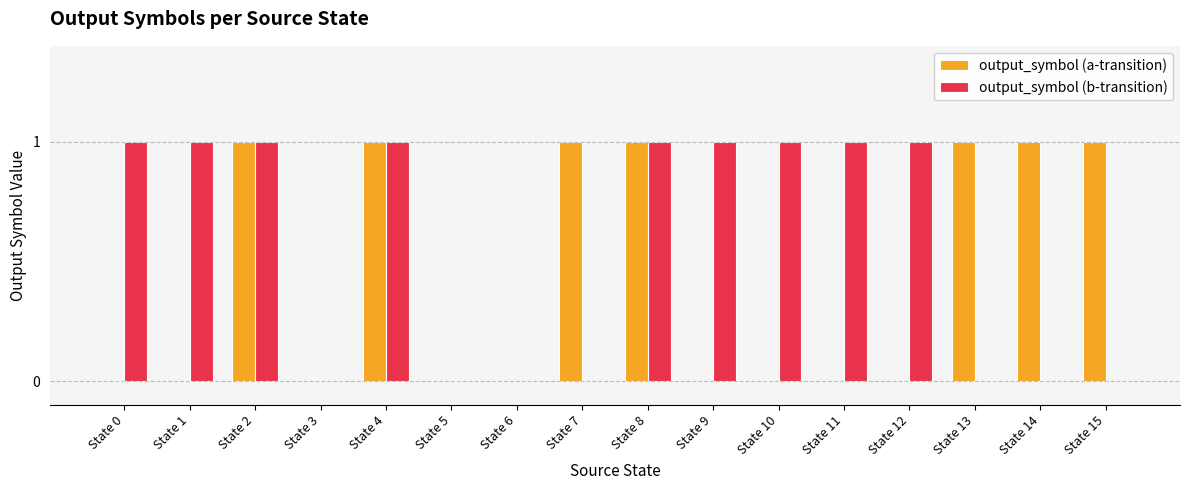

Are the bars grouped side by side (vs. stacked)?

Yes